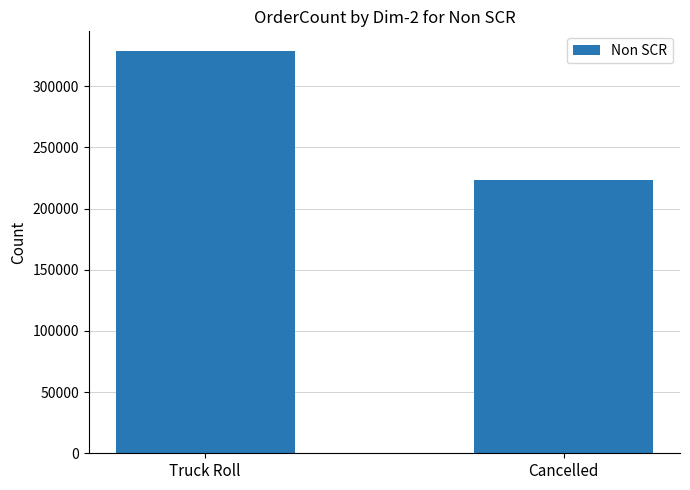

Does the chart contain stacked bars?

No